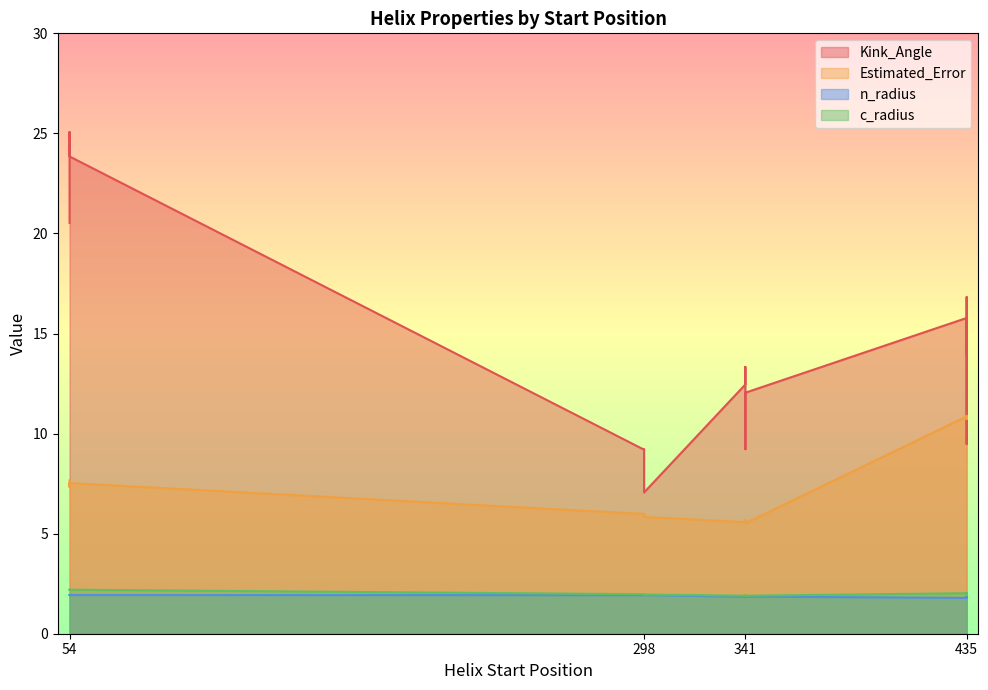

What is the sum of all c_radius values?

32.3